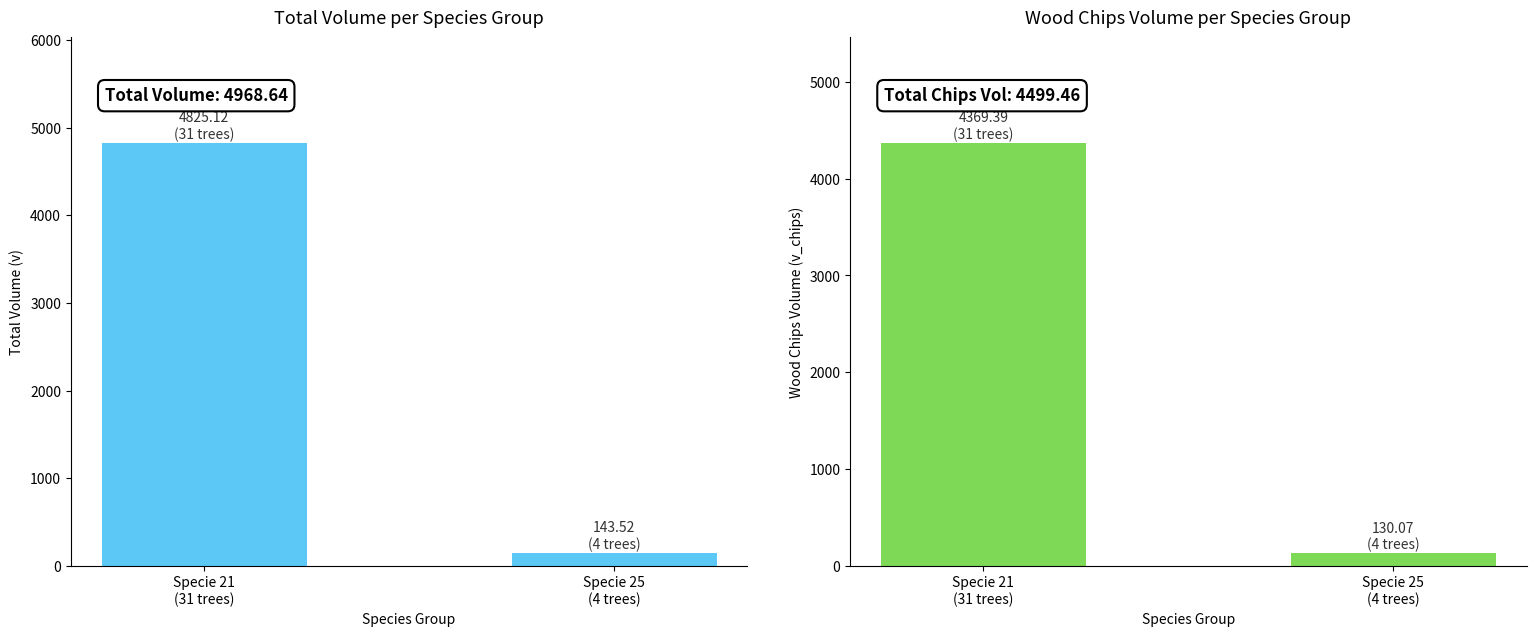

At which label is Wood Chips Volume (v_chips) closest to 2249?

Specie 25
(4 trees)